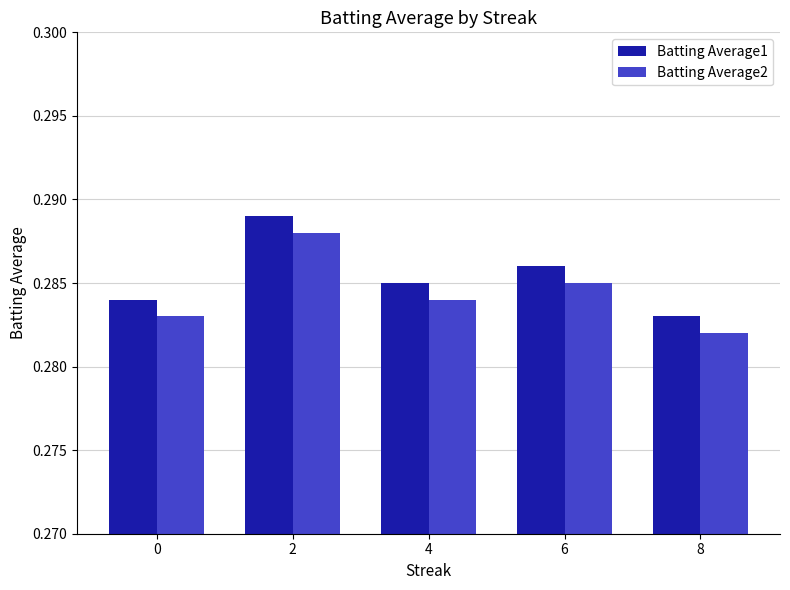

How many Batting Average1 values are between 0 and 1?

5